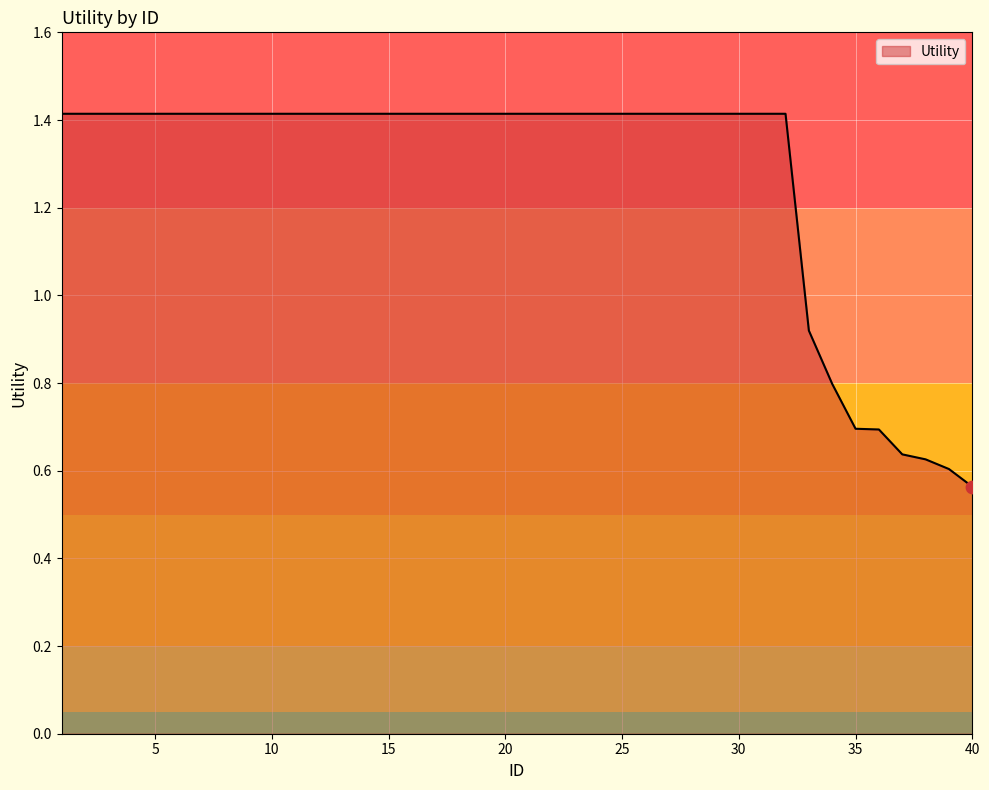

What is the greatest value displayed?

1.4